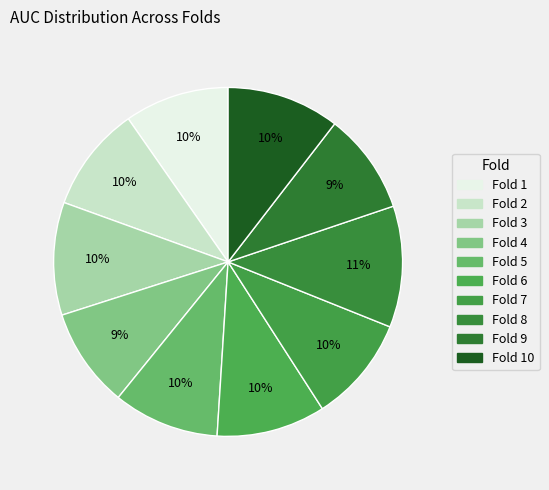

Count the number of slices in the pie.

10